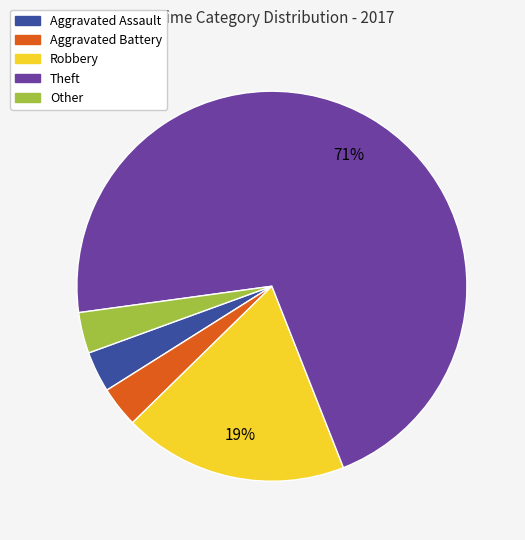

Is it true that Robbery is 29% of the pie?

False